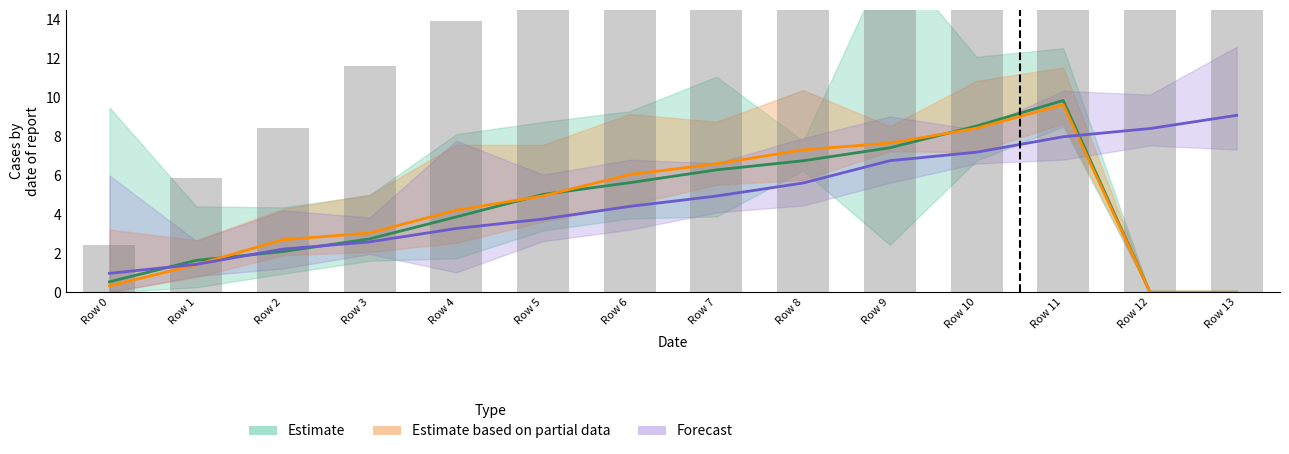

Which label corresponds to the smallest value in the chart?

Row 12